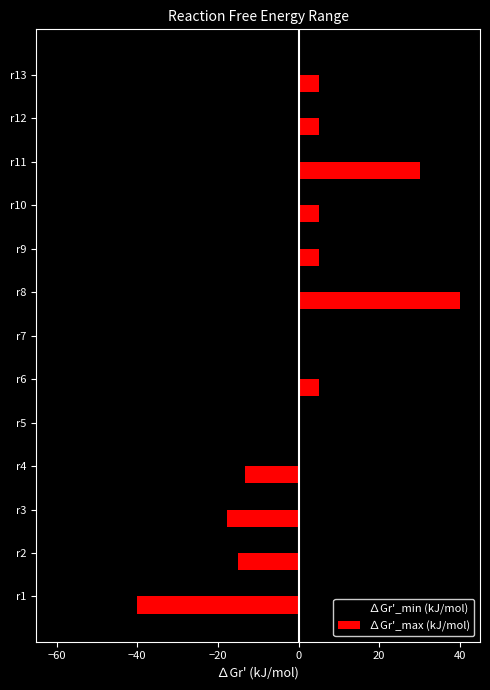

What is the sum of all ∆Gr'_max (kJ/mol) values?

9.0